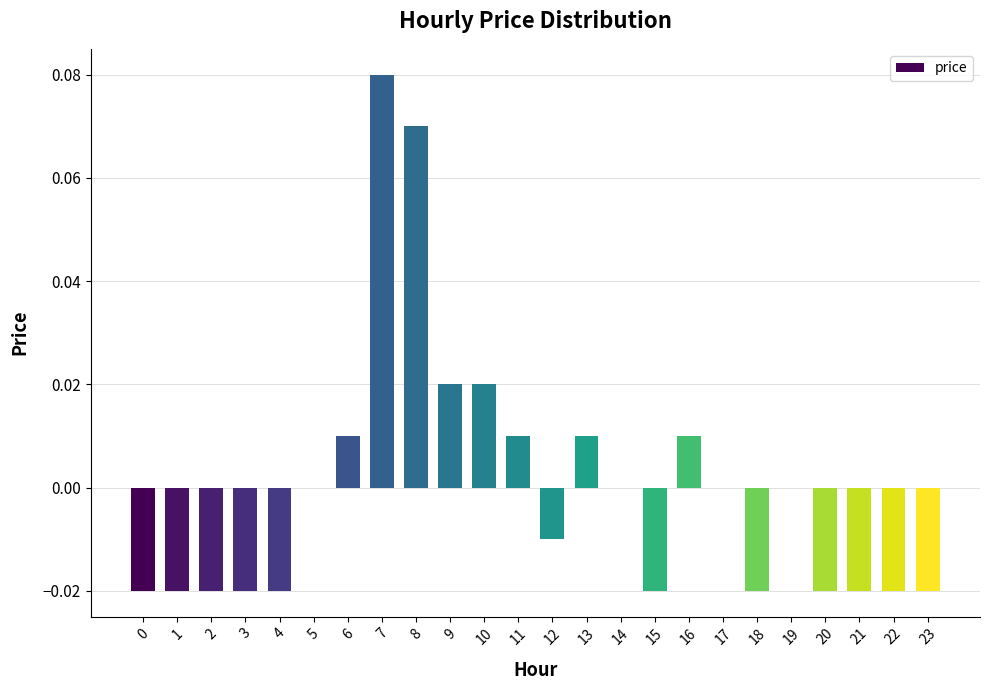

Which has a higher value, 13 or 20?

13